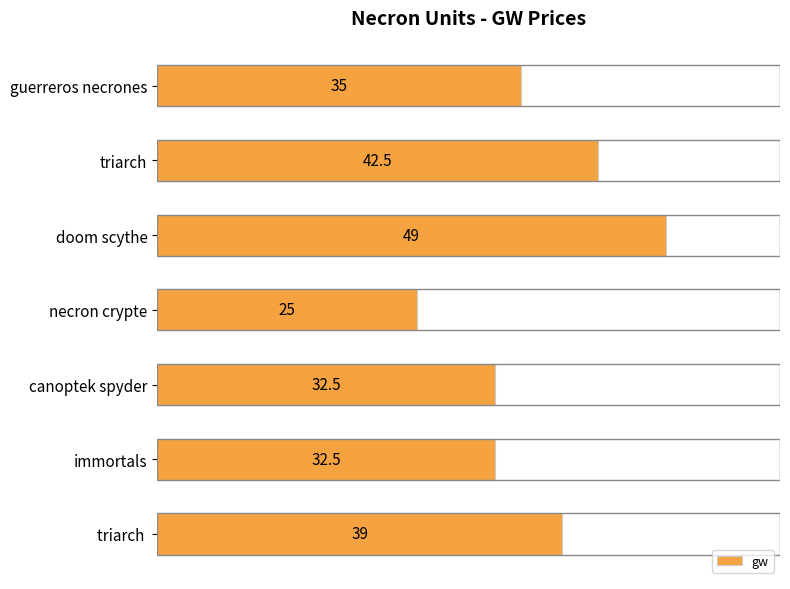

What value does the data have at canoptek spyder?

32.5